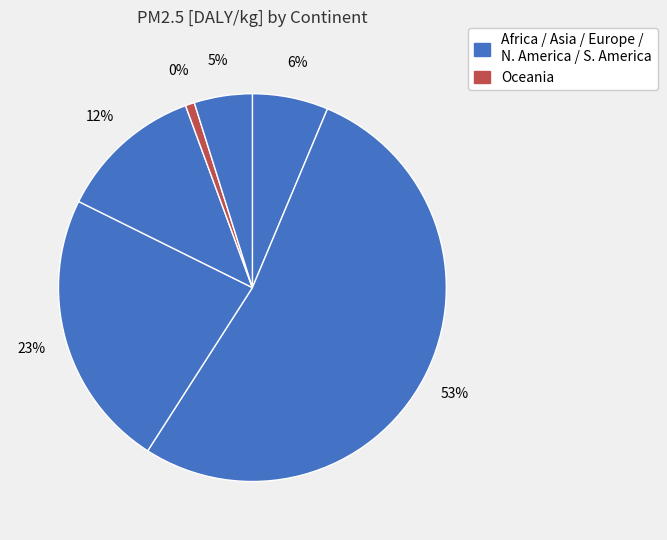

Which slice is the smallest?

Oceania